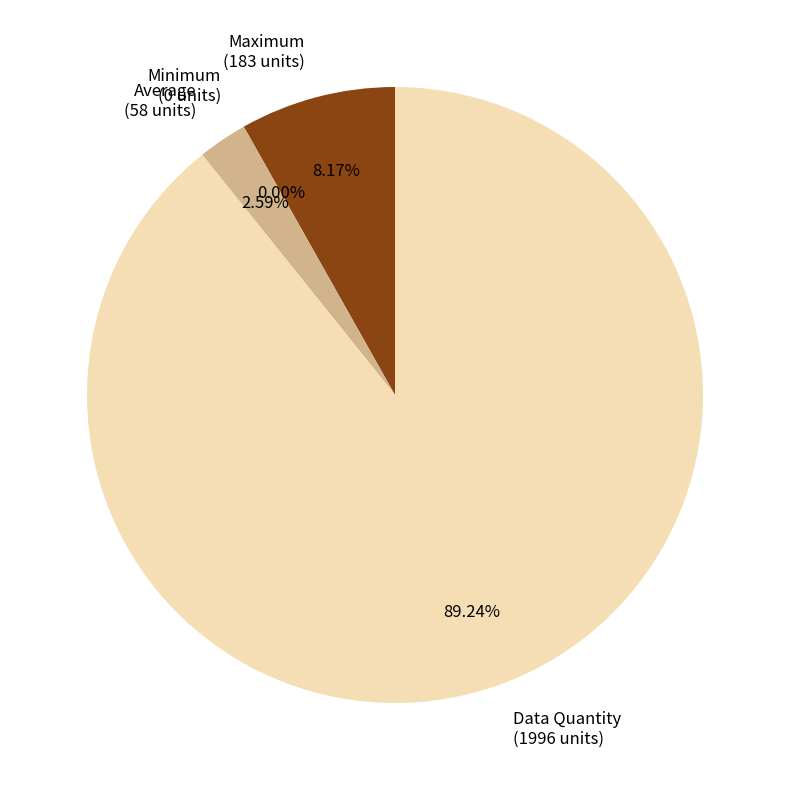

True or false: Data Quantity accounts for 77% of the total.

False